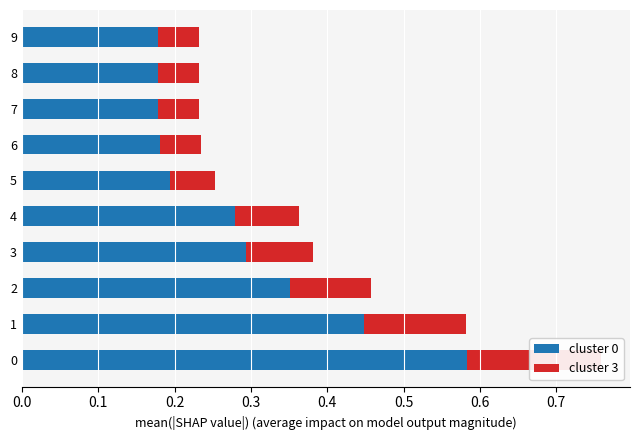

Count the number of categories in the chart.

10